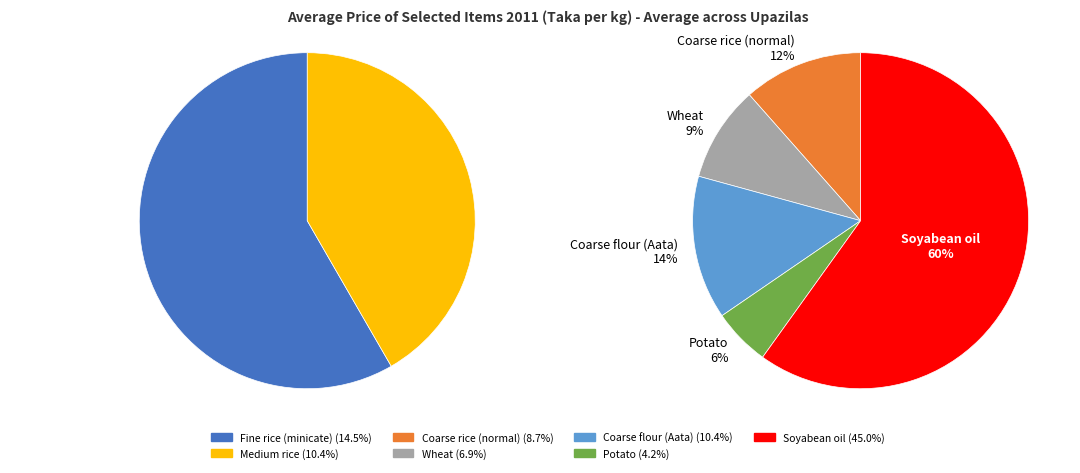

To the nearest percent, what is the difference between the largest and smallest slice percentages?

41%